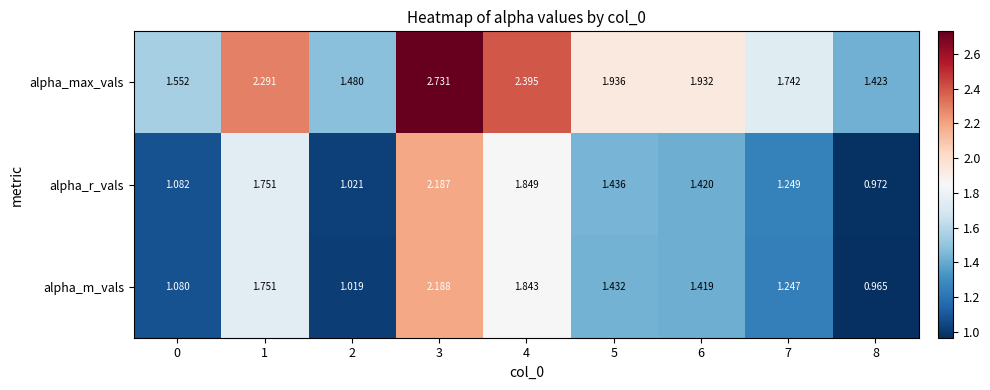

What is the total value across all series at 3?

7.1